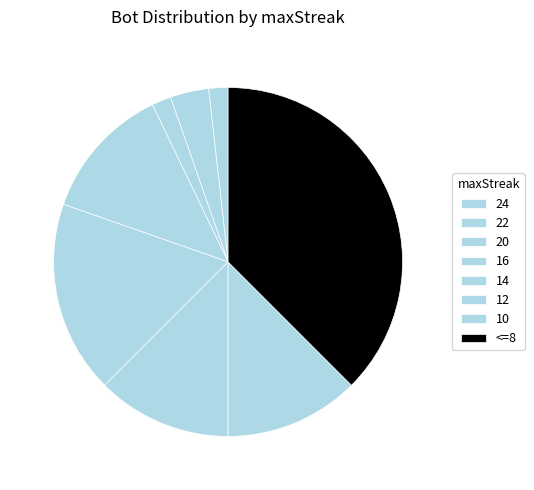

Which has a higher value, 14 or 10?

14